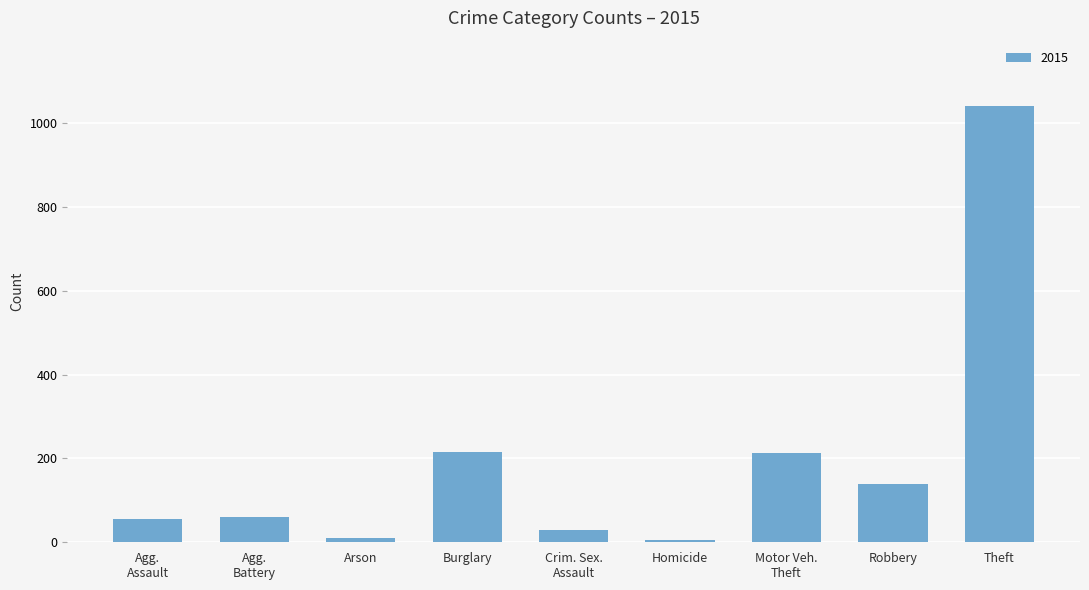

How many values are below 60?

4